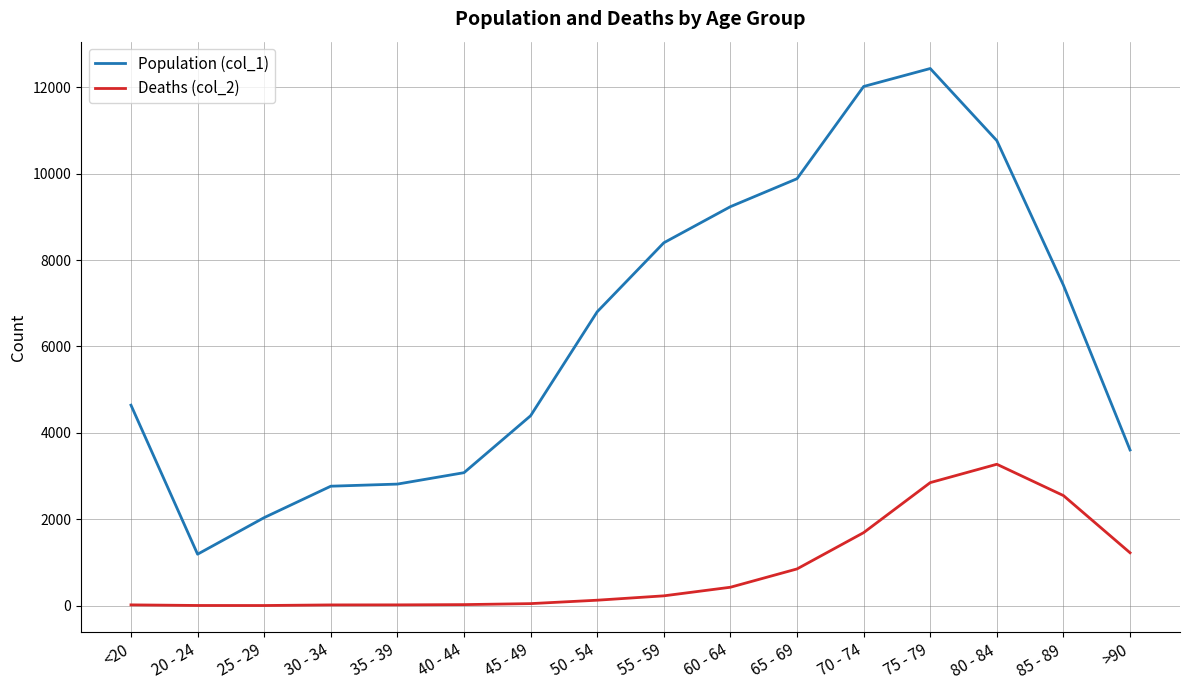

What is the average value of the Population (col_1) series?

6343